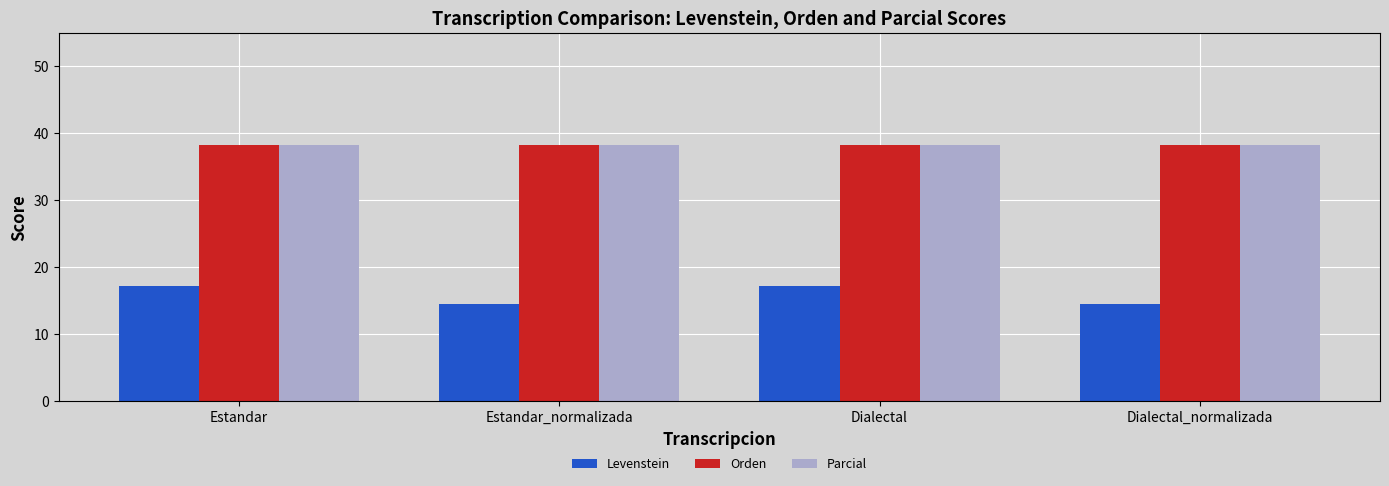

What is the spread (max minus min) of values at Estandar_normalizada?

23.7